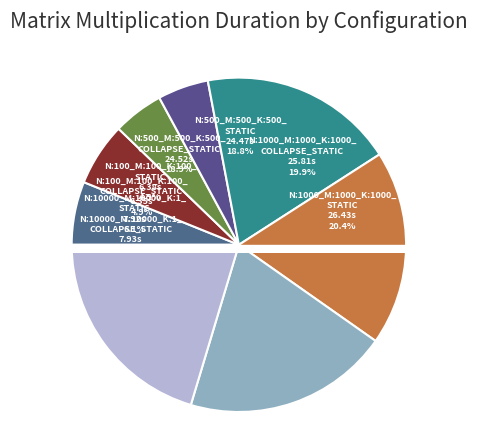

Count the number of slices in the pie.

8